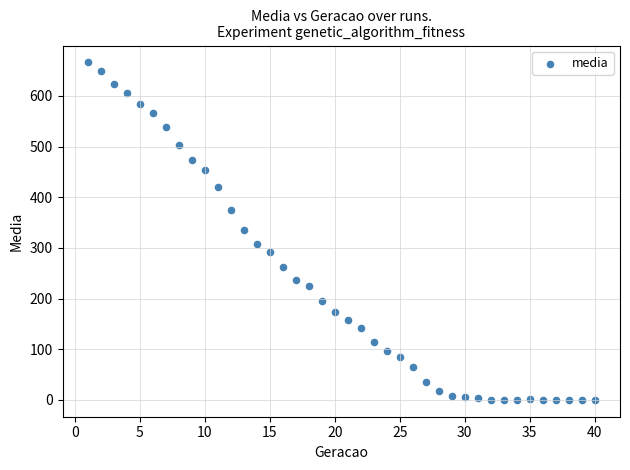

What is the range of X values (max minus min)?

39.0